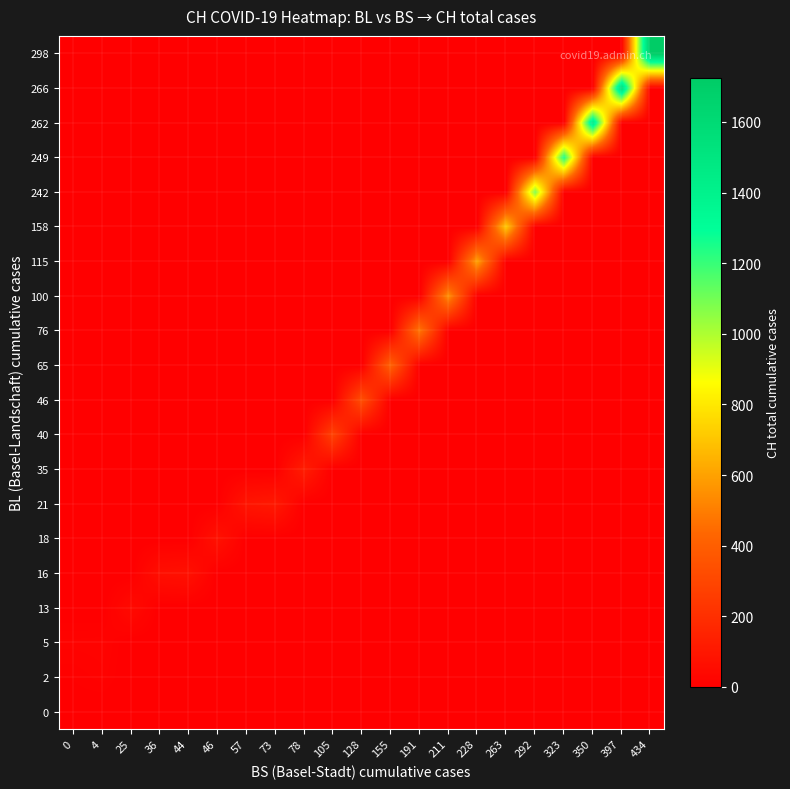

Which category has the highest value across all series?

434